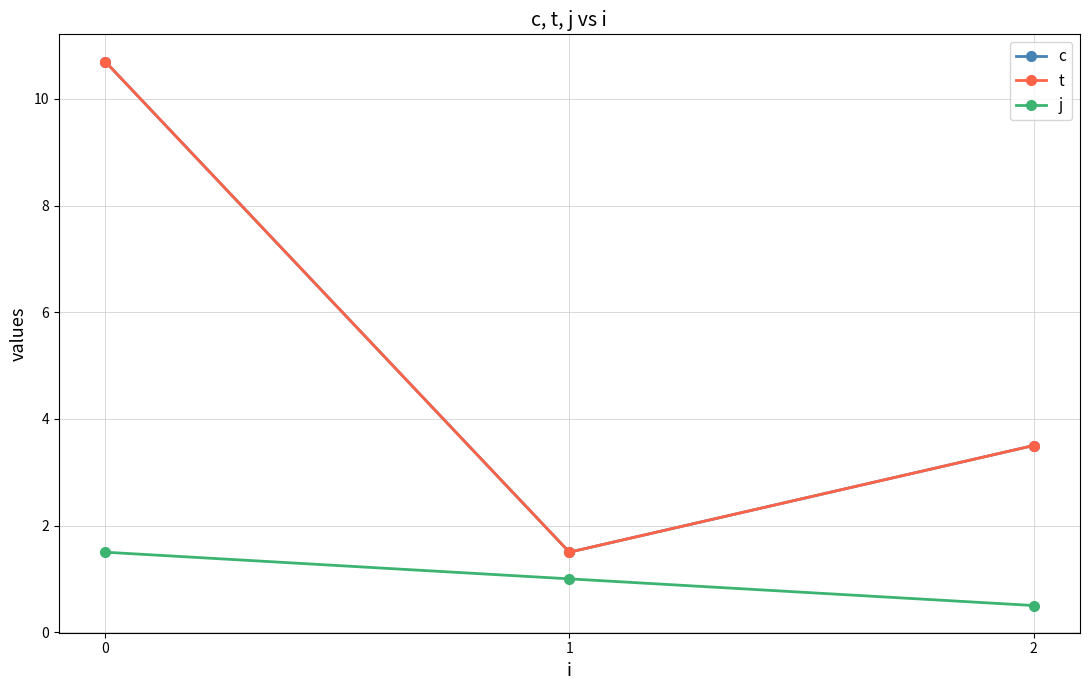

Does the chart have visible grid lines?

Yes